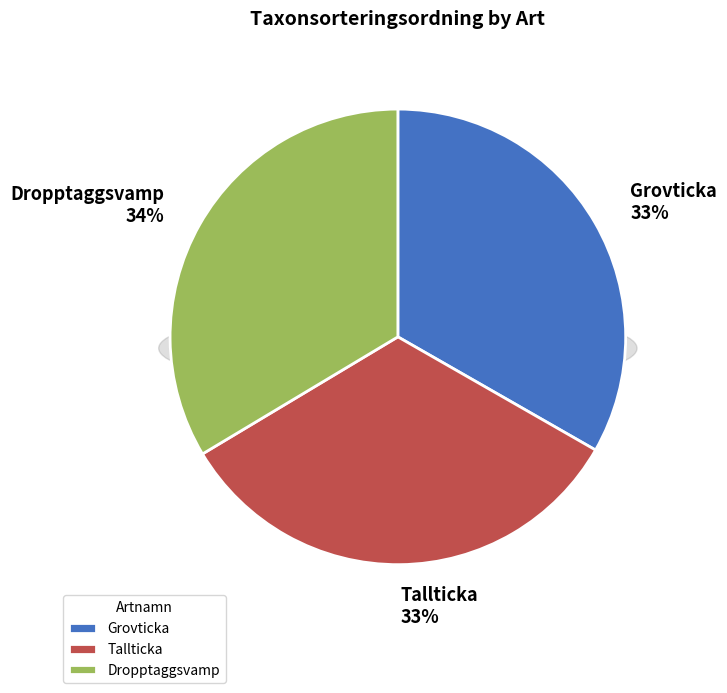

What is the ratio of the value at Grovticka to the value at Tallticka?

1.0